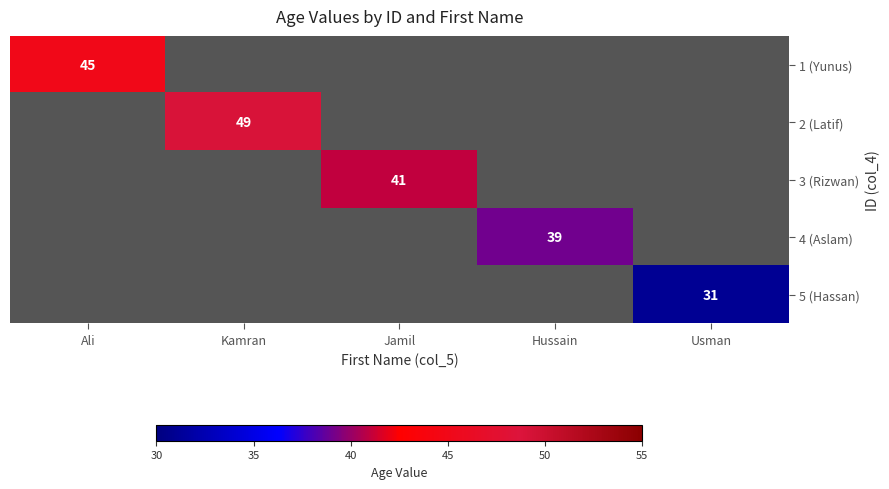

How many categories are shown in the chart?

5